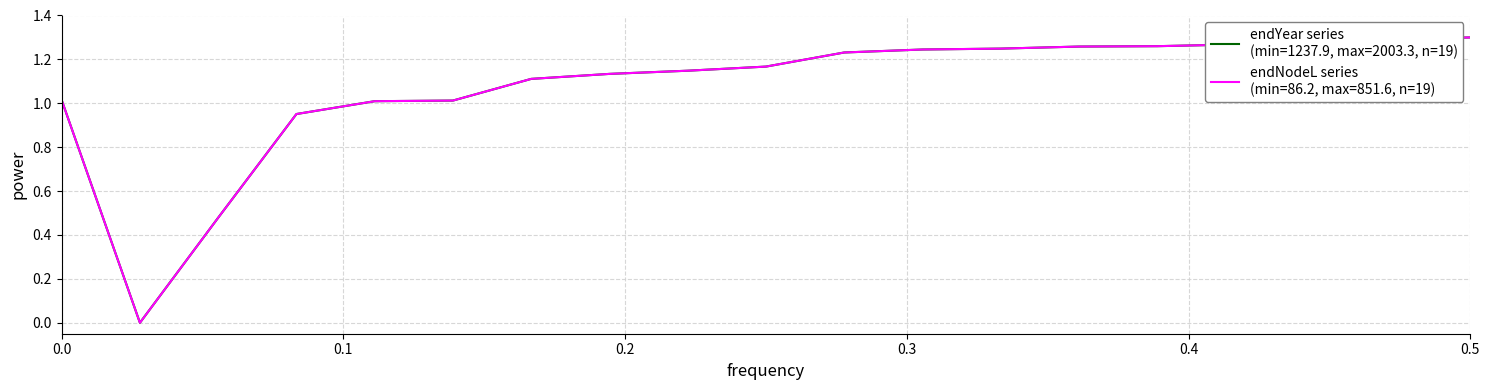

Does the chart display data point markers on the line(s)?

No